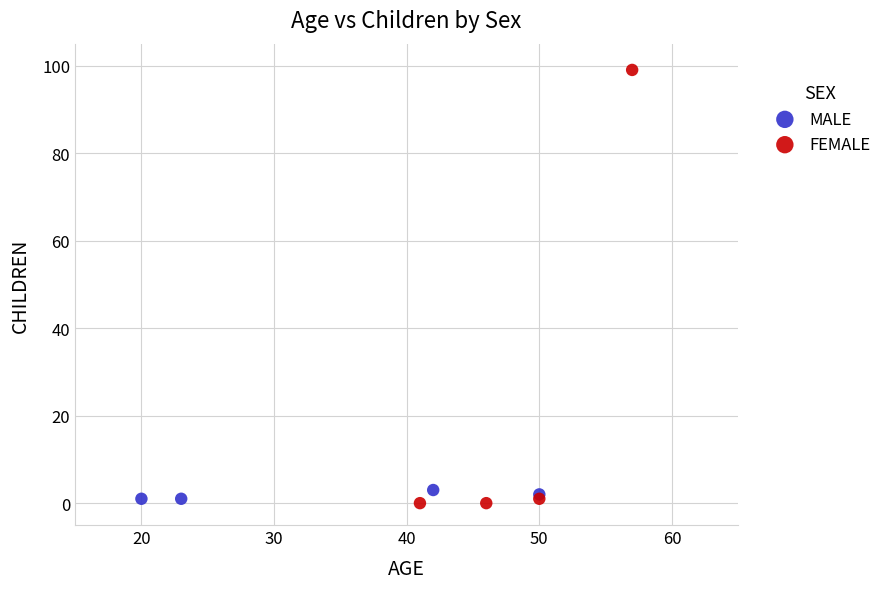

Which series reaches the maximum Y coordinate?

FEMALE